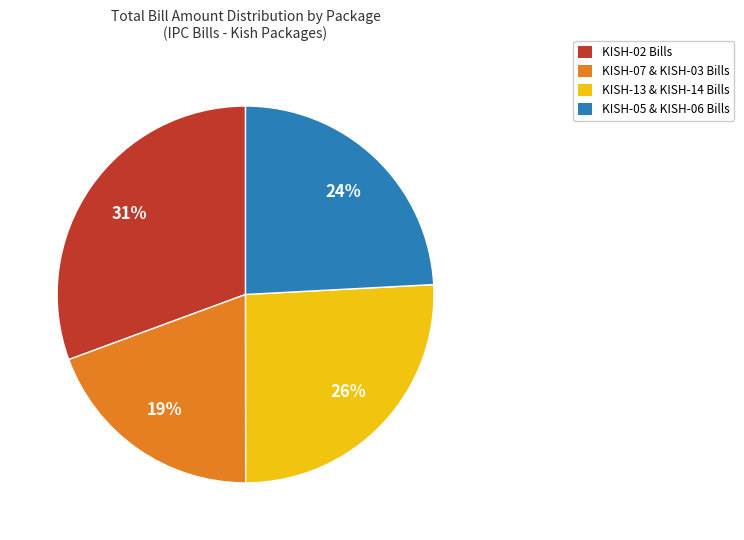

What is the smallest slice in the pie chart?

KISH-07 & KISH-03 Bills